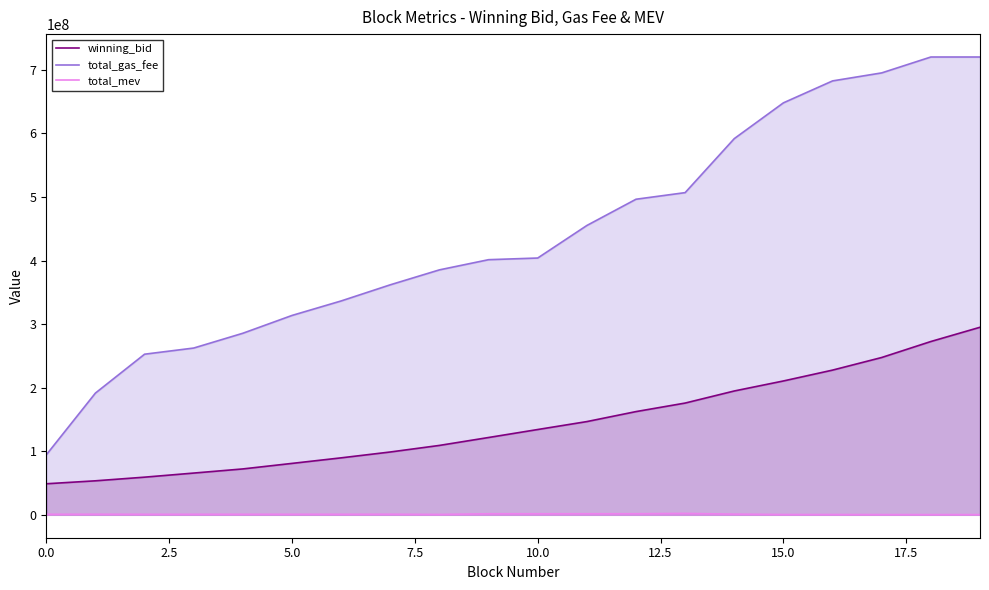

How many lines are shown in the chart?

3